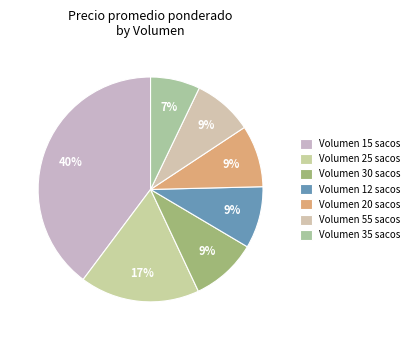

How many segments does this pie chart have?

7